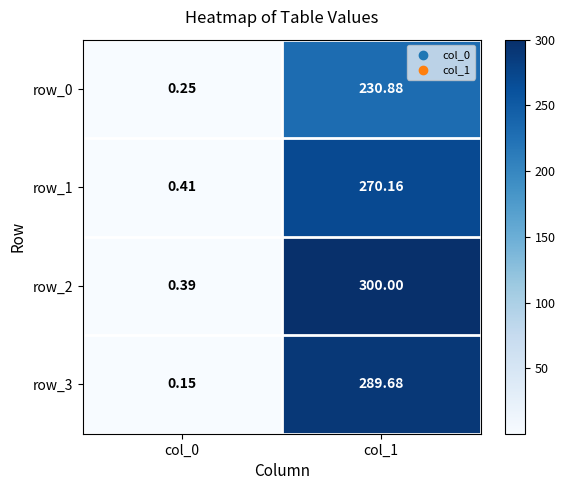

What is the sum of all row_0 values?

231.1